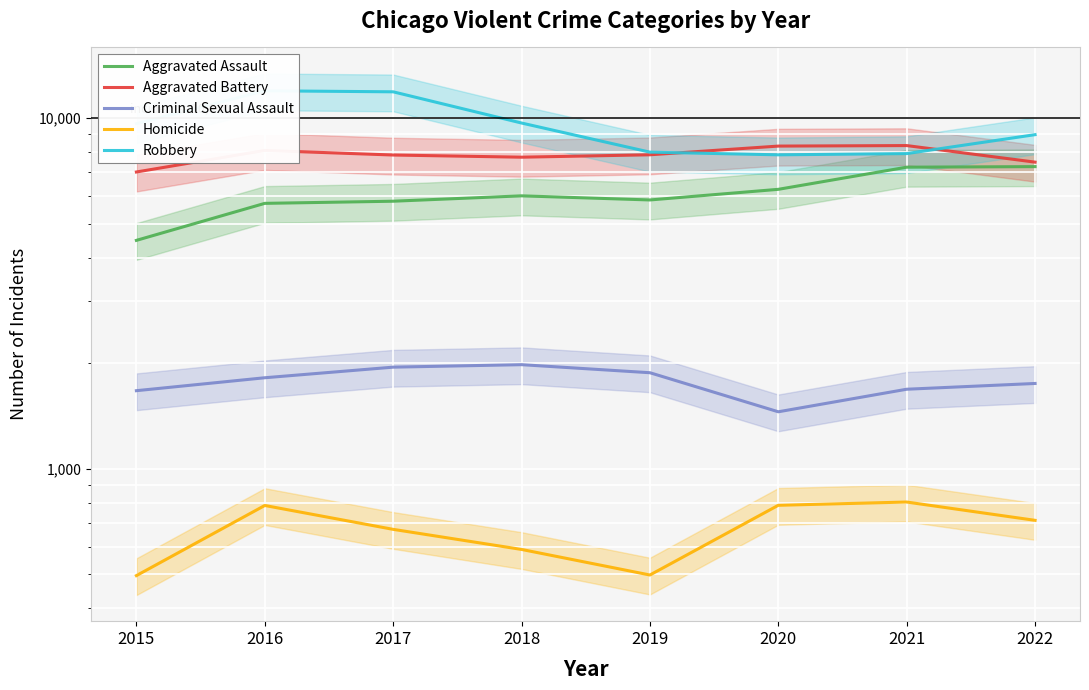

What is the difference between the maximum and second lowest values in the Robbery series?

4041